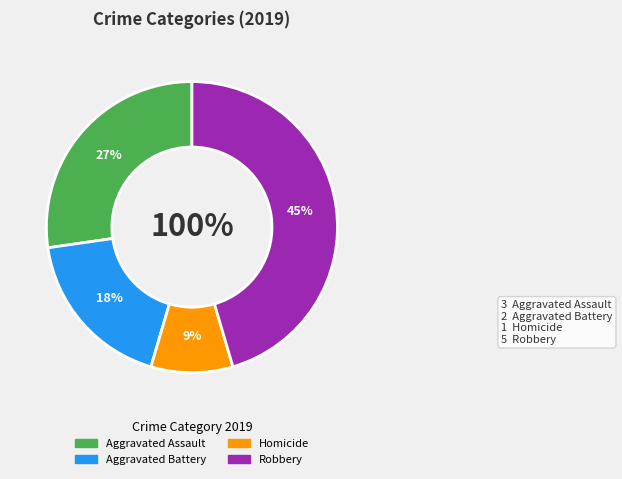

Is there any slice that represents more than half of the pie?

No